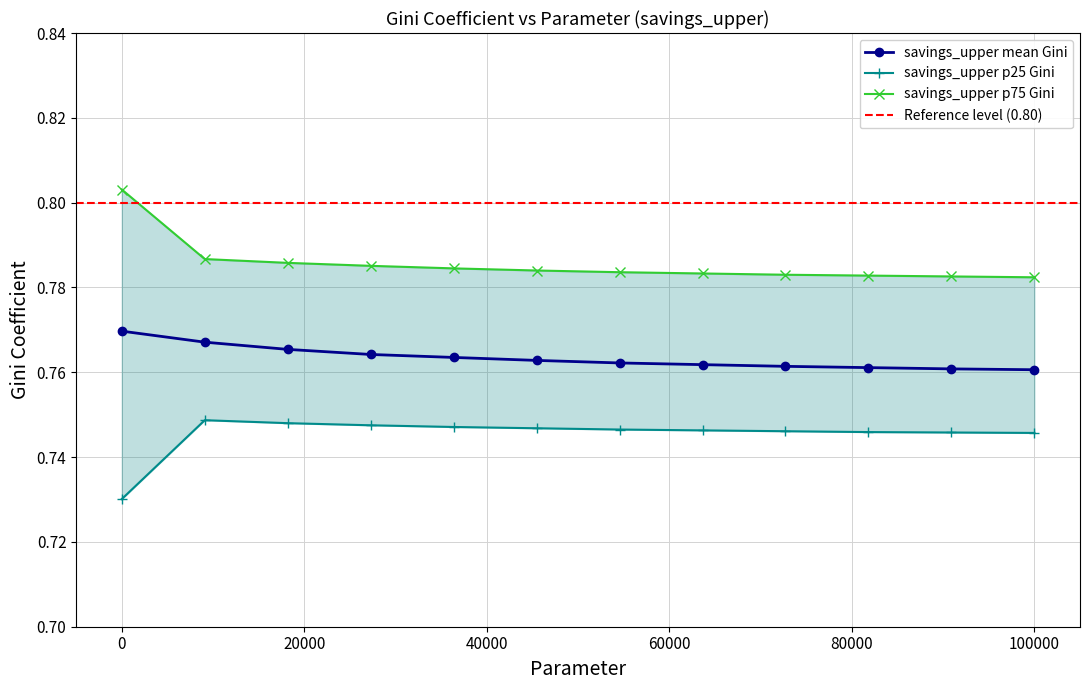

What is the maximum value shown in the chart?

0.8